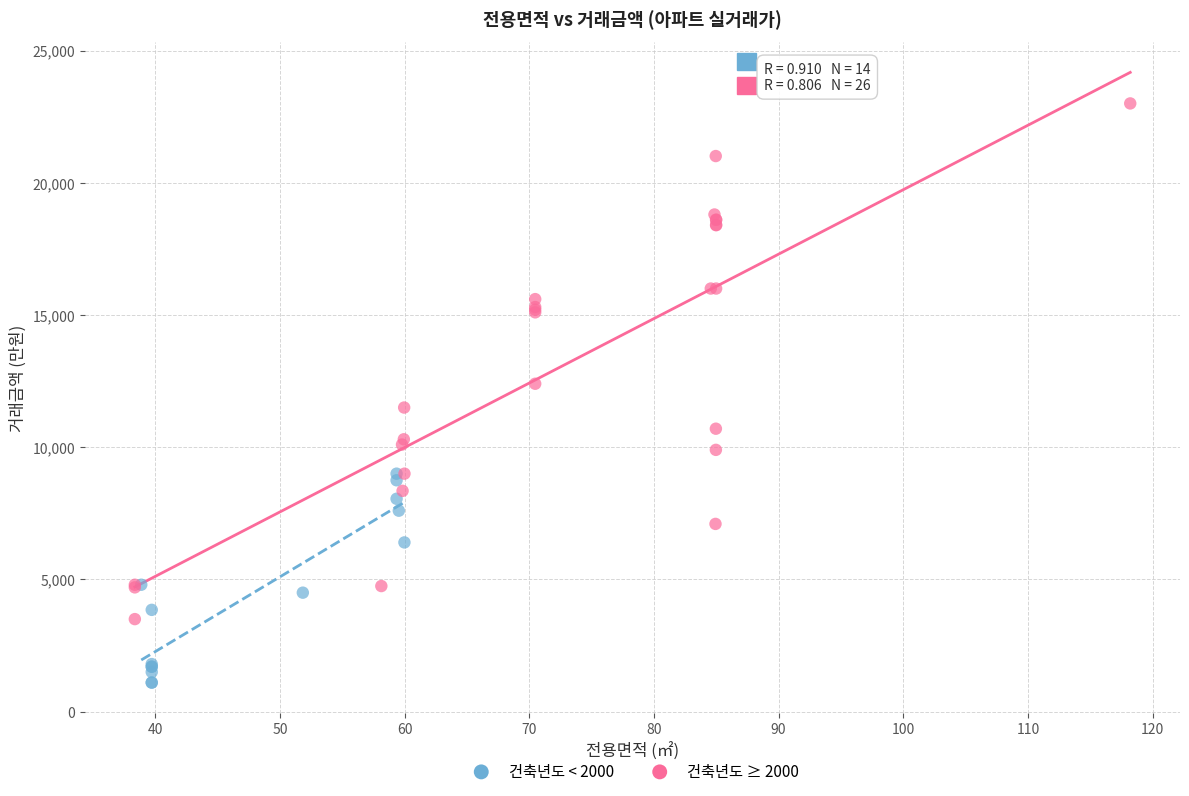

Which series has the largest Y range (max minus min)?

건축년도 ≥ 2000